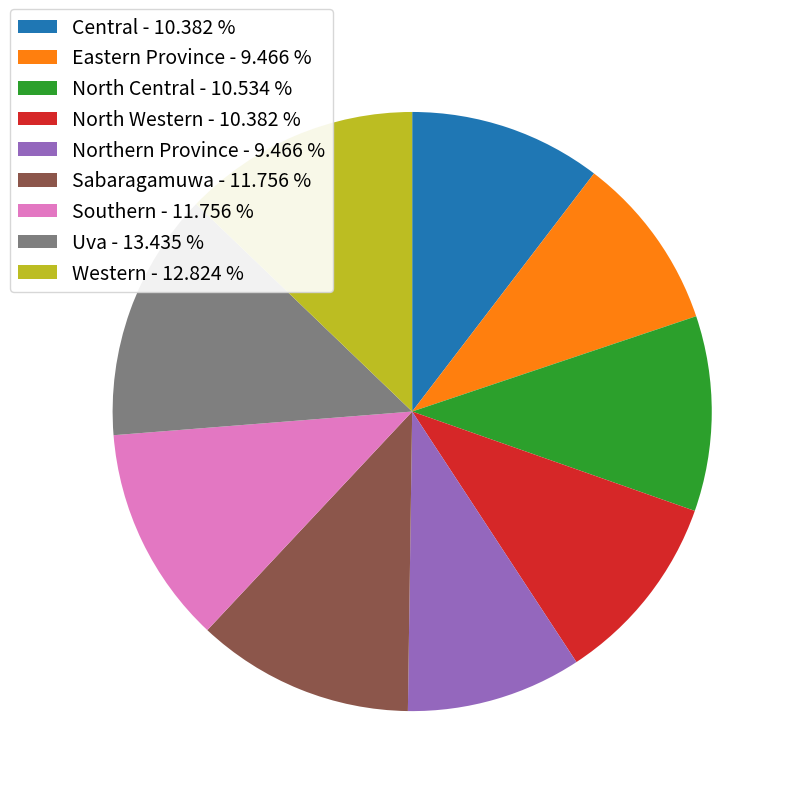

Between Eastern Province and Uva, which is larger?

Uva